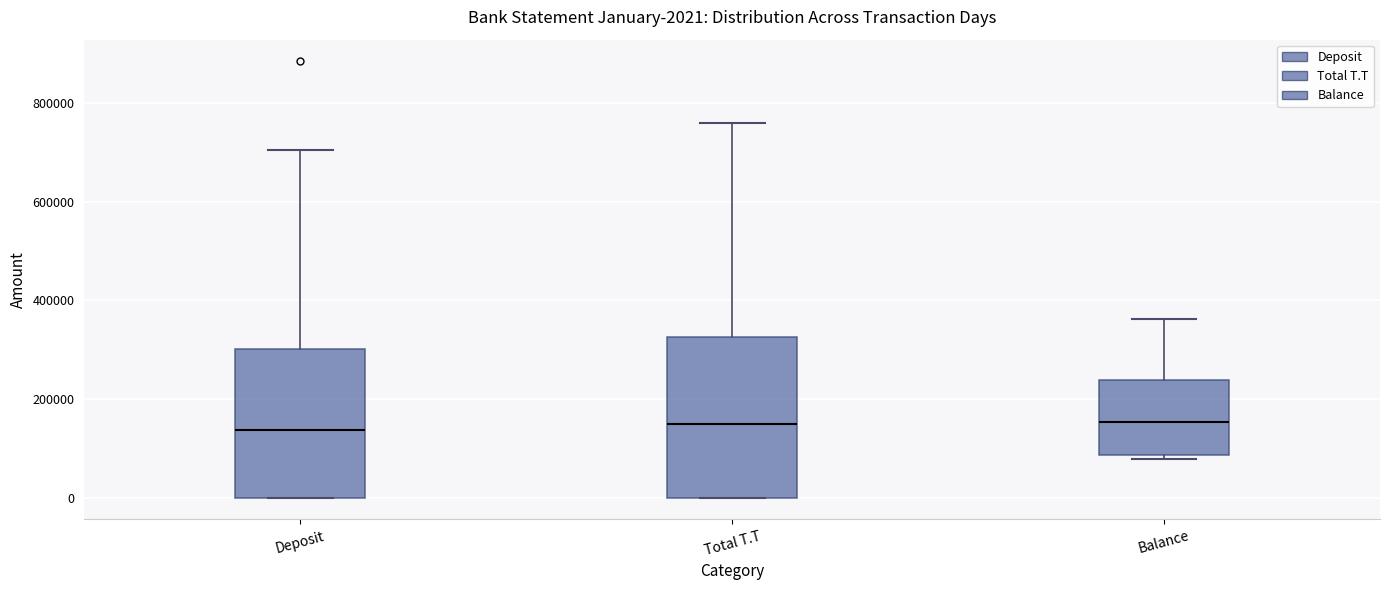

Which box is the tallest, from its lower edge to its upper edge?

Total T.T